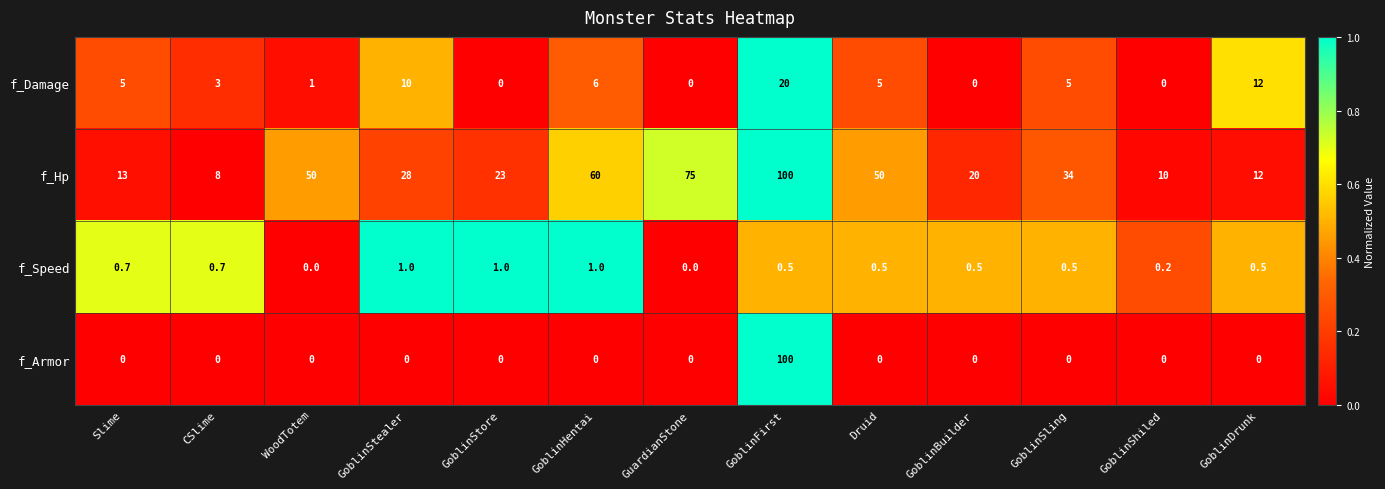

The f_Hp series shows 60.0 at GoblinHentai. True or false?

True